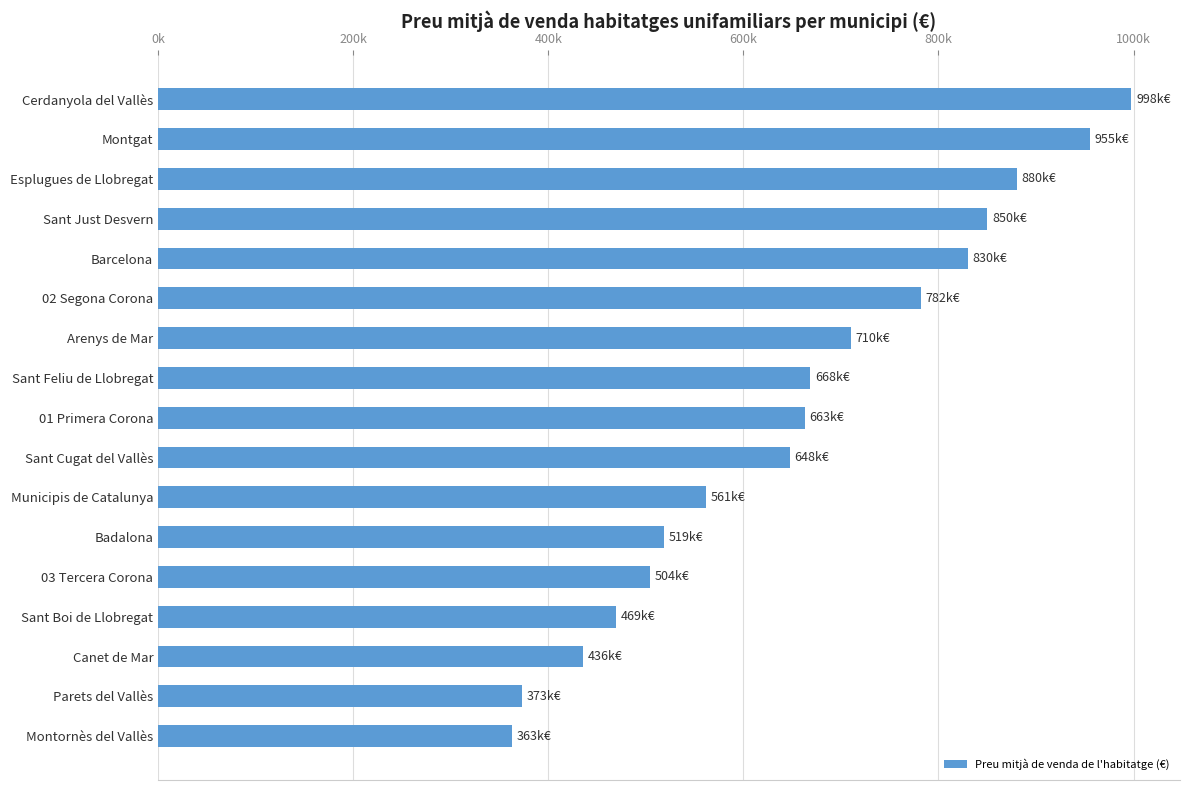

Does the chart contain any negative values?

No